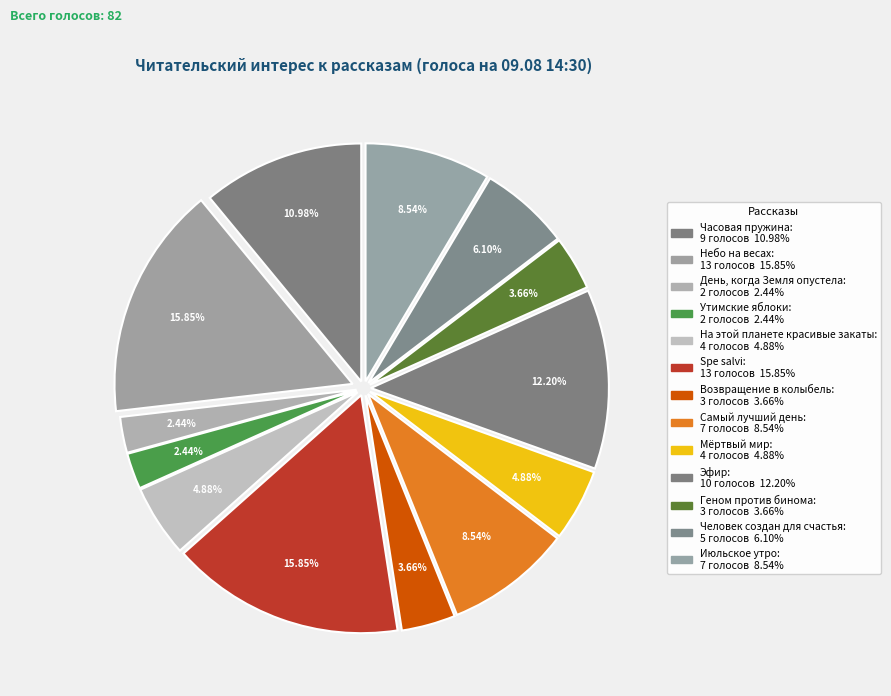

What is the change in value from Часовая пружина to Самый лучший день?

-2